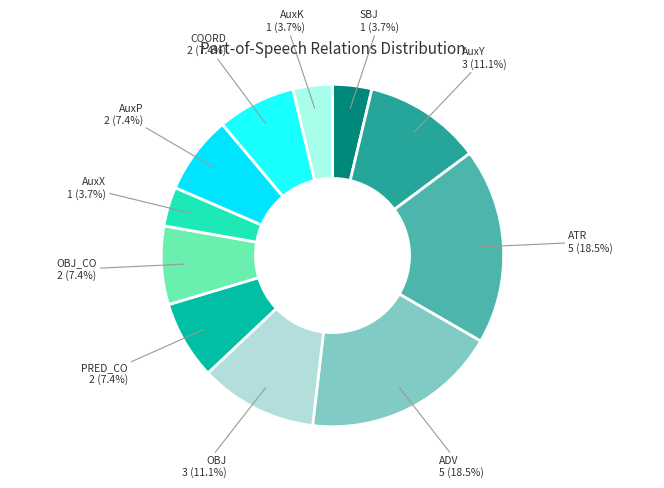

Rank the categories by value from highest to lowest.

ATR, ADV, AuxY, OBJ, PRED_CO, OBJ_CO, AuxP, COORD, SBJ, AuxX, AuxK